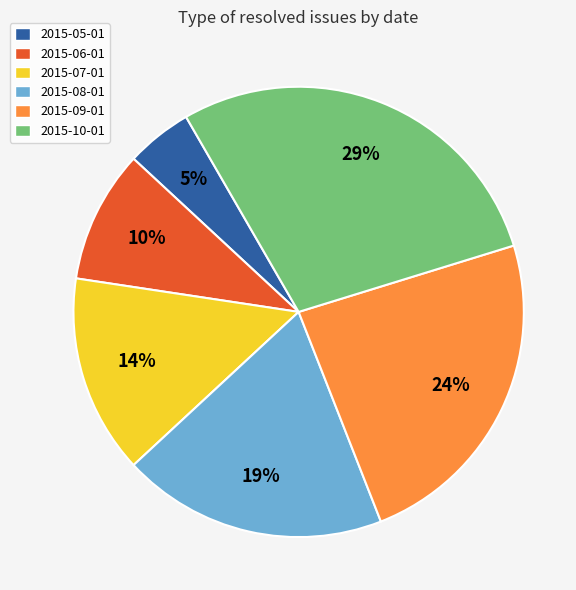

To the nearest percent, what is the difference between the largest and smallest slice percentages?

24%